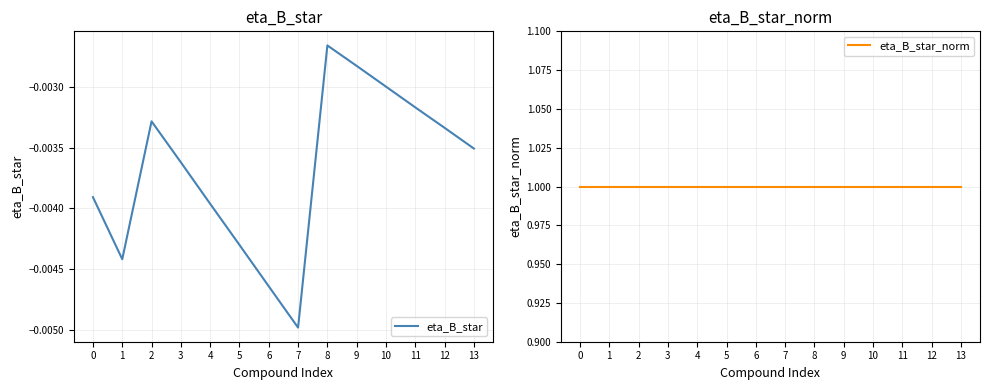

True or false: eta_B_star_norm and eta_B_star cross at least once.

False